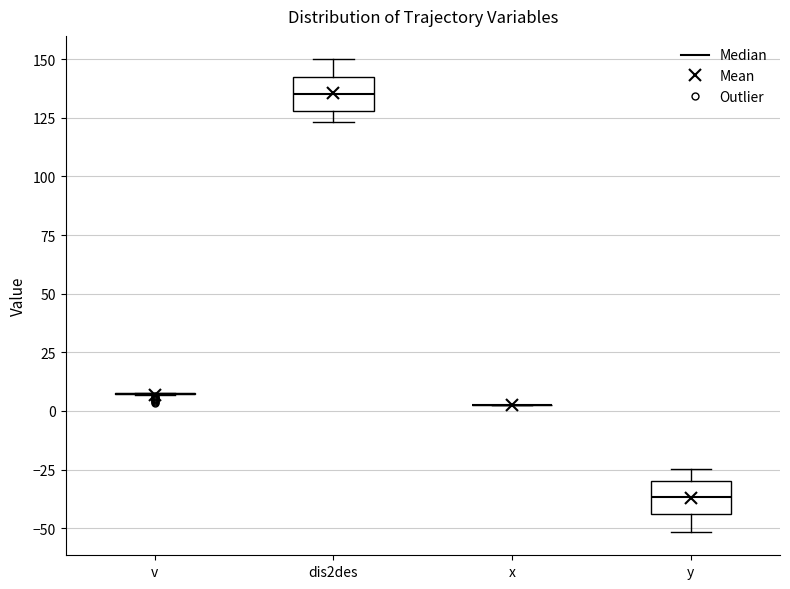

Reading left to right, read every box against the y-axis: the position of its median line, the range the box covers, and the ends of its whiskers. The values are not printed on the chart, so give them approximately, as read against the axis.

v: box collapsed to a line at 5, whiskers 5 to 10
dis2des: median 135, box 130 to 145, whiskers 125 to 150
x: box collapsed to a line at 5, whiskers 5 to 5
y: median -35, box -45 to -30, whiskers -50 to -25